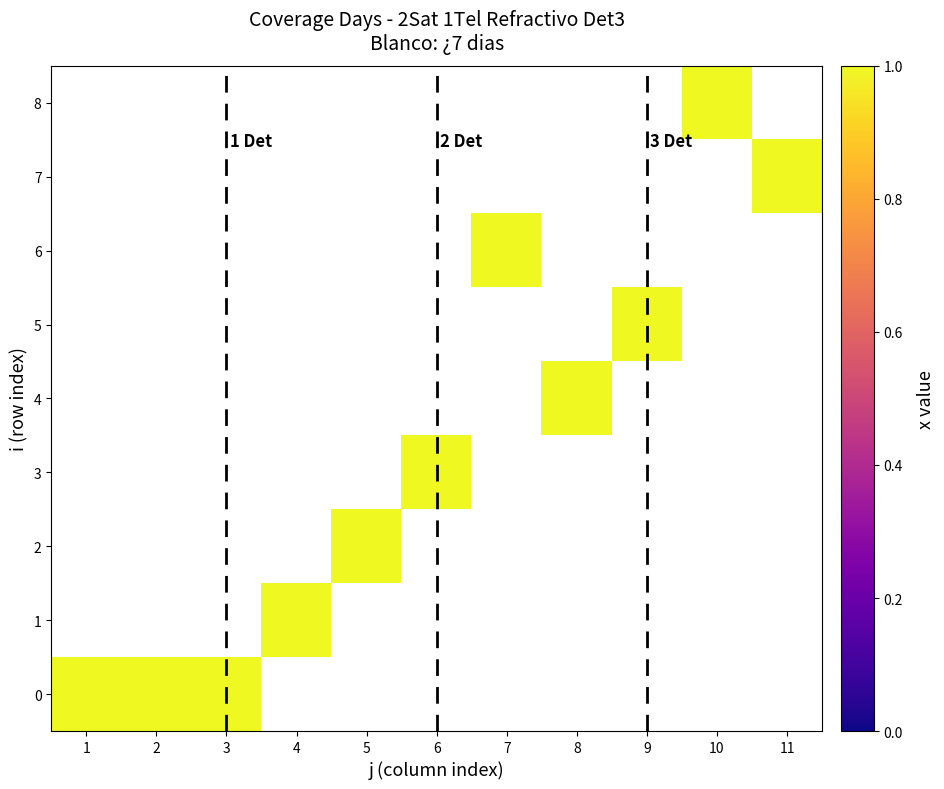

The 11 series shows 0 at 5. True or false?

False